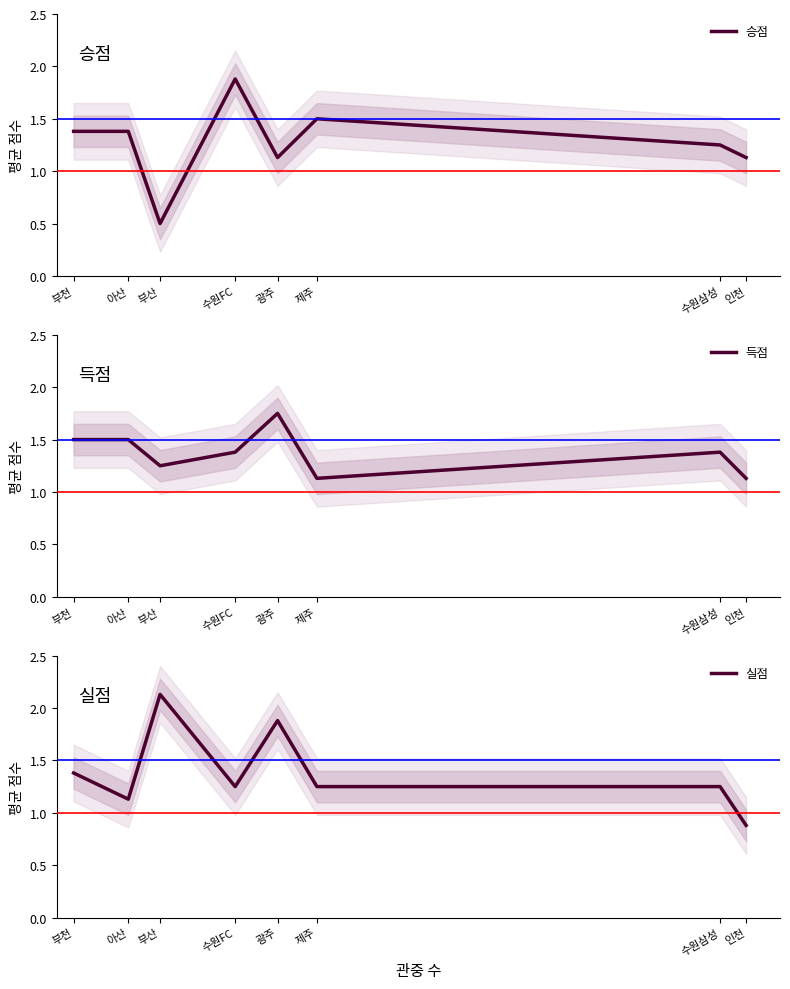

Reading left to right, extract all data points from this chart.

승점: 1.4	1.4	0.5	1.9	1.1	1.5	1.2	1.1
득점: 1.5	1.5	1.2	1.4	1.8	1.1	1.4	1.1
실점: 1.4	1.1	2.1	1.2	1.9	1.2	1.2	0.9